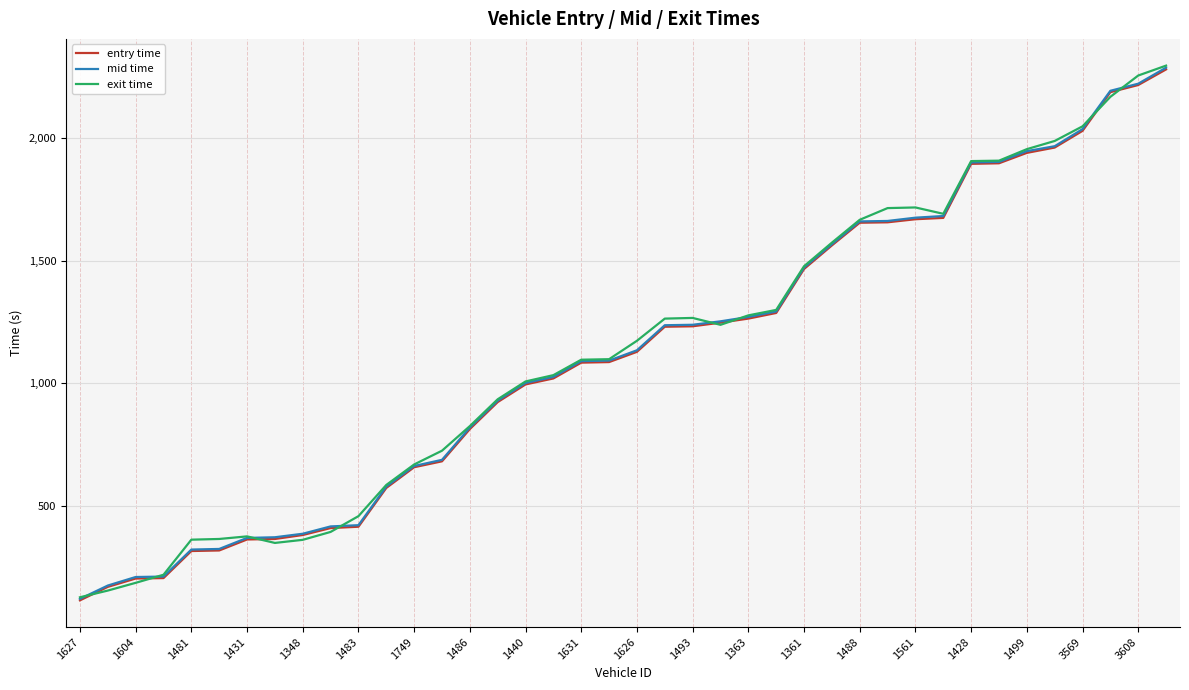

Does the chart have visible grid lines?

Yes